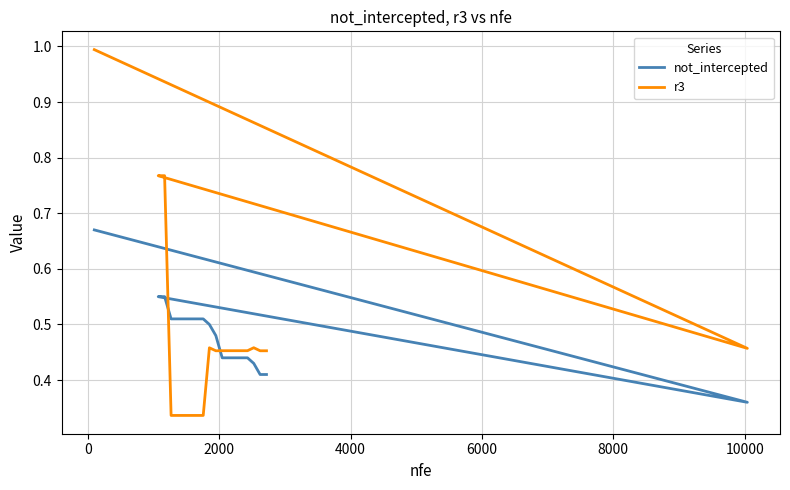

List the series in order of their overall mean, highest first.

not_intercepted, r3